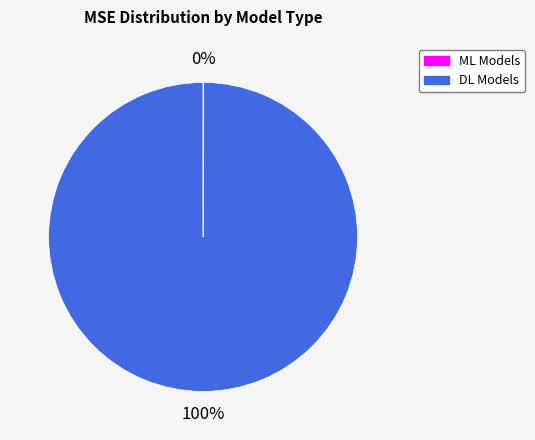

Is there any slice that represents more than half of the pie?

Yes